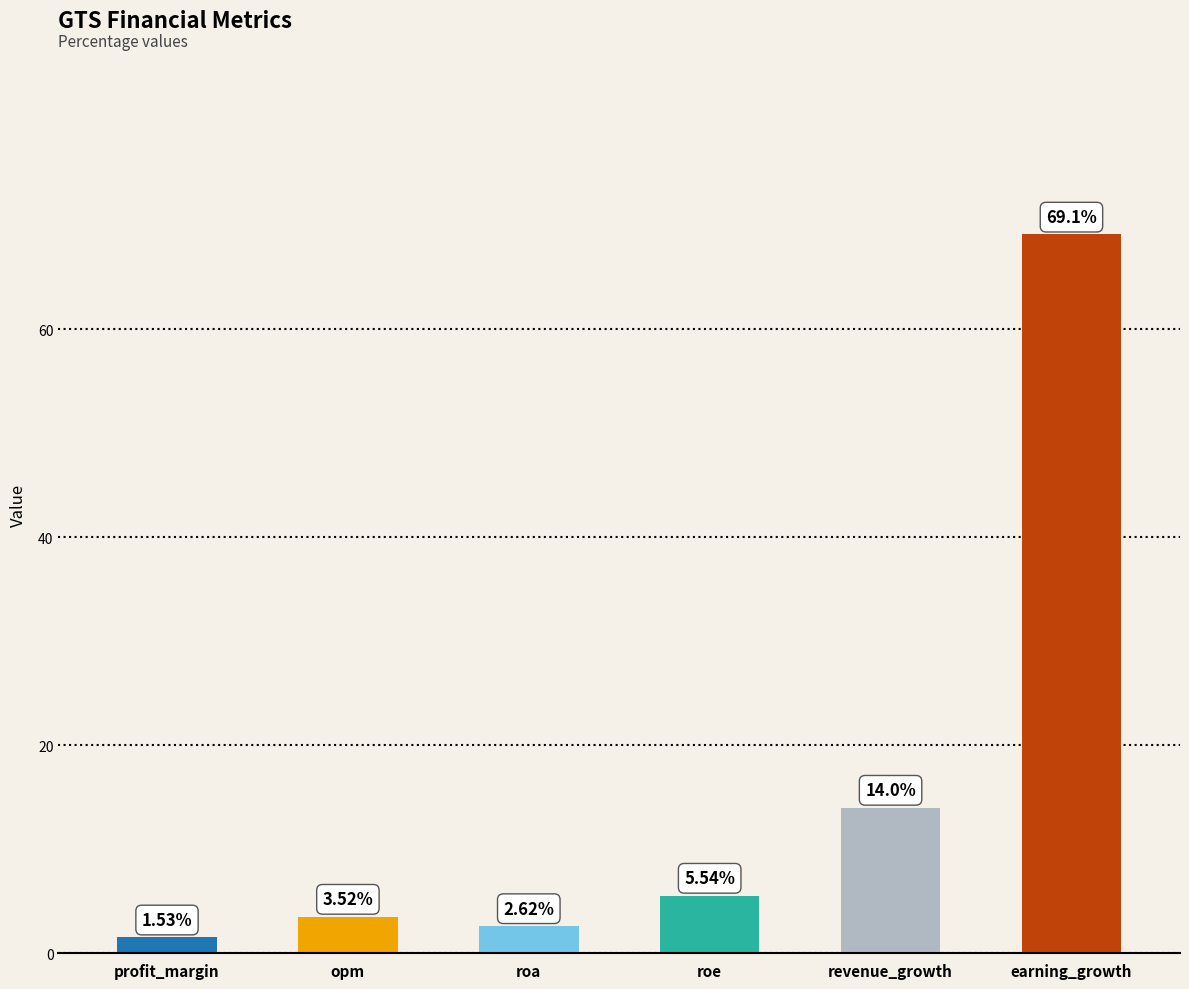

What is the sum of the values at revenue_growth and profit_margin?

15.5